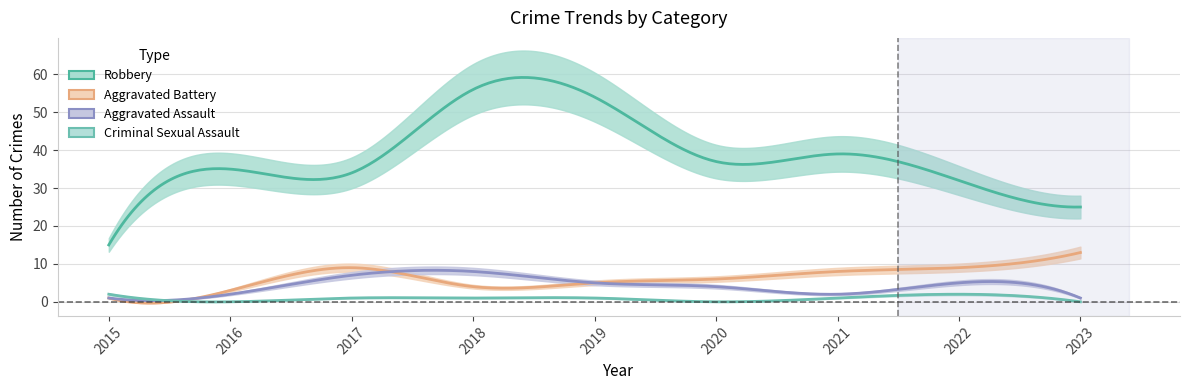

True or false: Aggravated Battery and Robbery cross at least once.

False